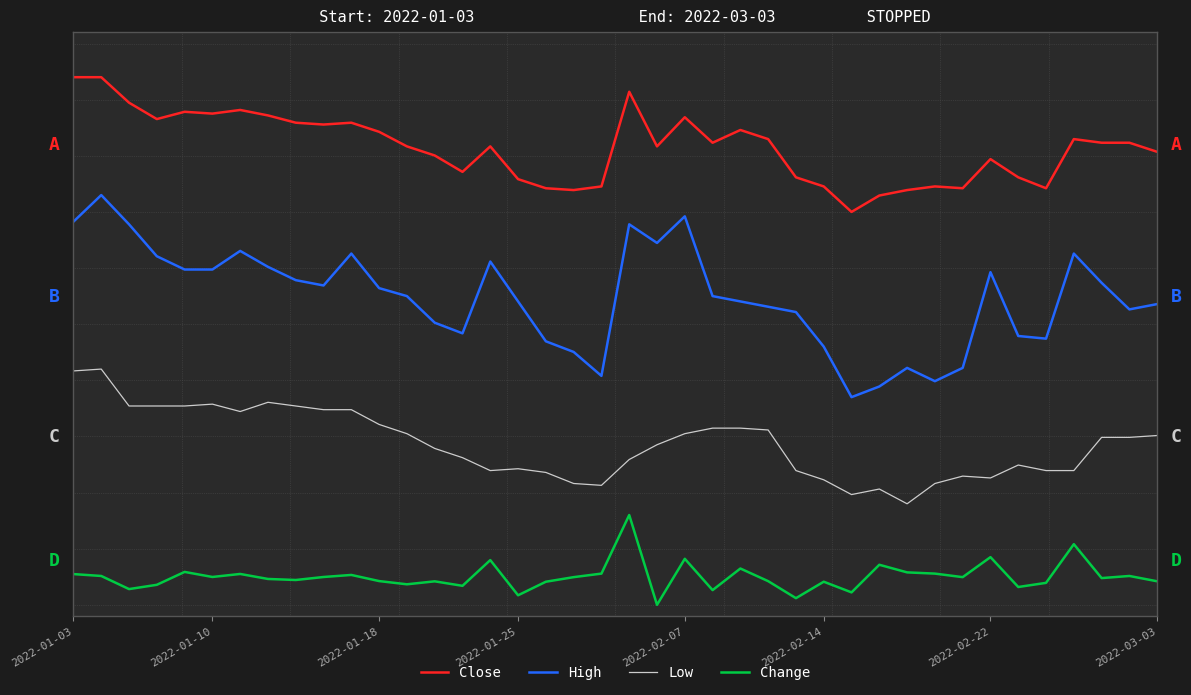

What are all the series names shown in the legend?

Close, High, Low, Change